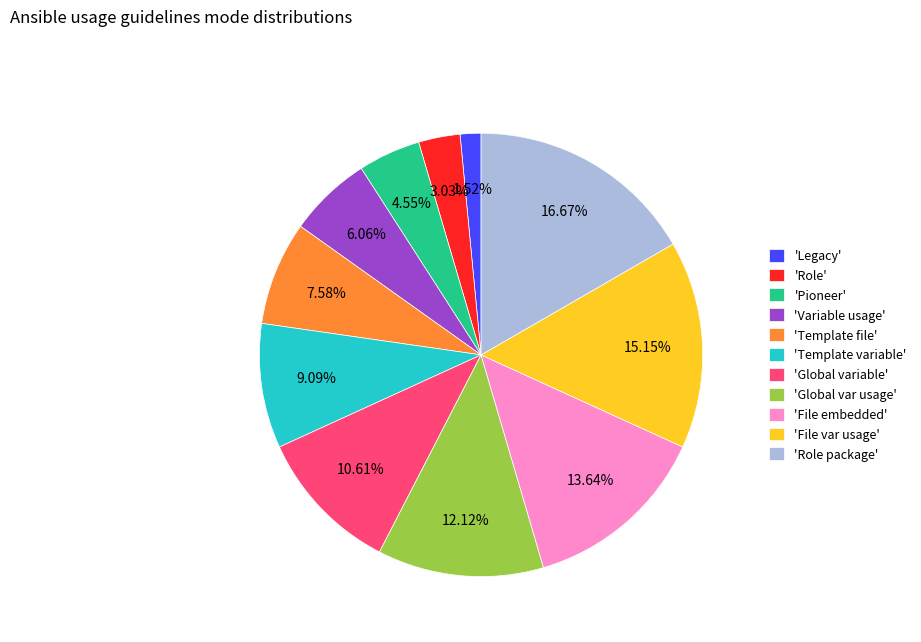

Is there a majority slice in this chart?

No